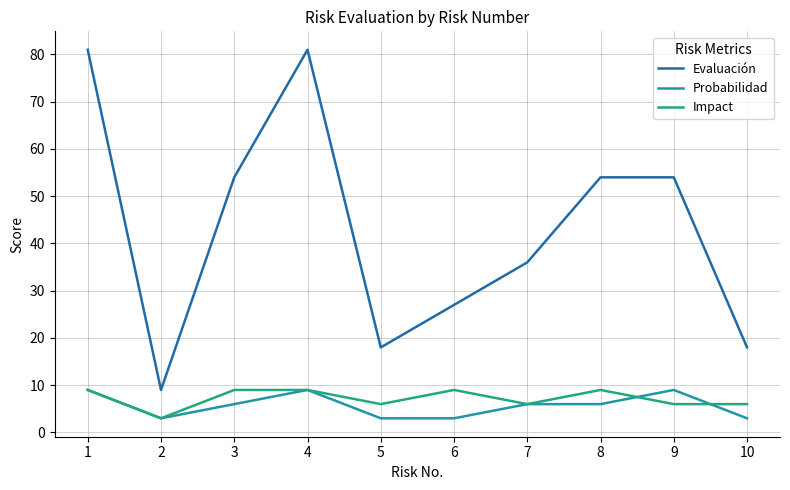

What is the sum of all Evaluación values?

432